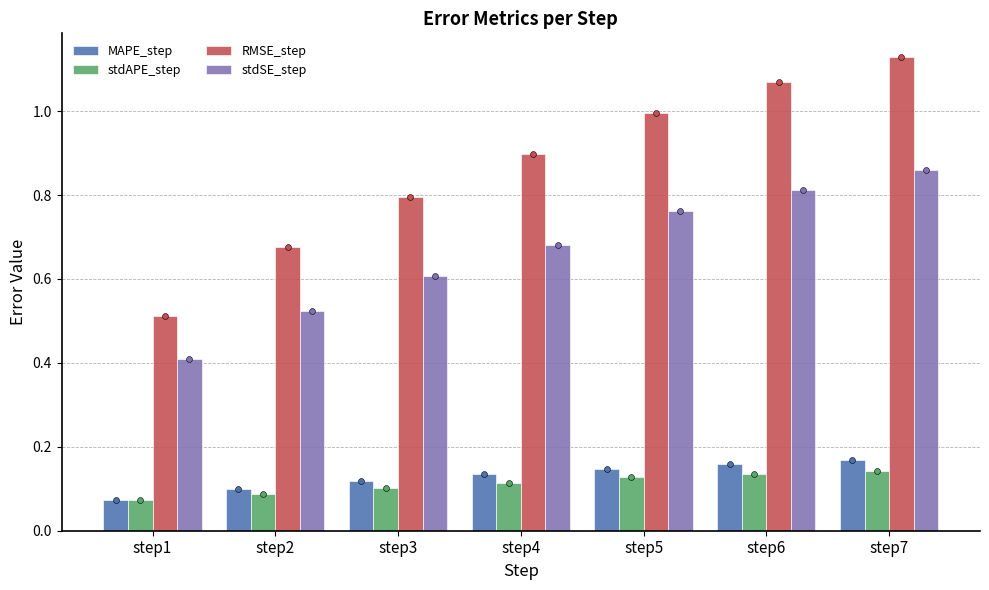

Which series contains the lowest Y value?

MAPE_step